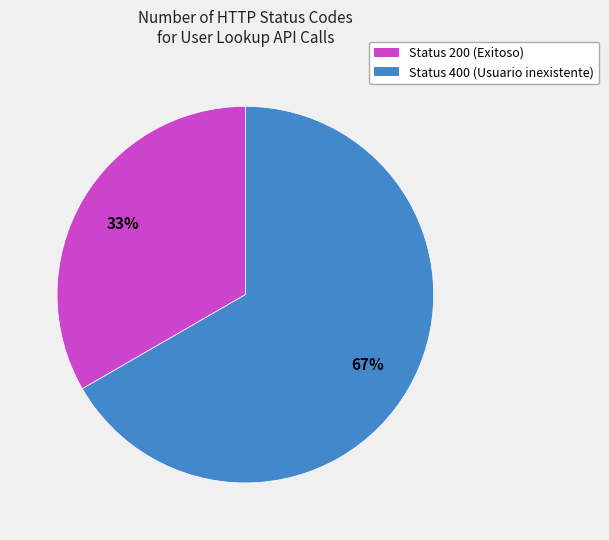

Which category has the biggest portion of the pie?

Status 400 (Usuario inexistente)